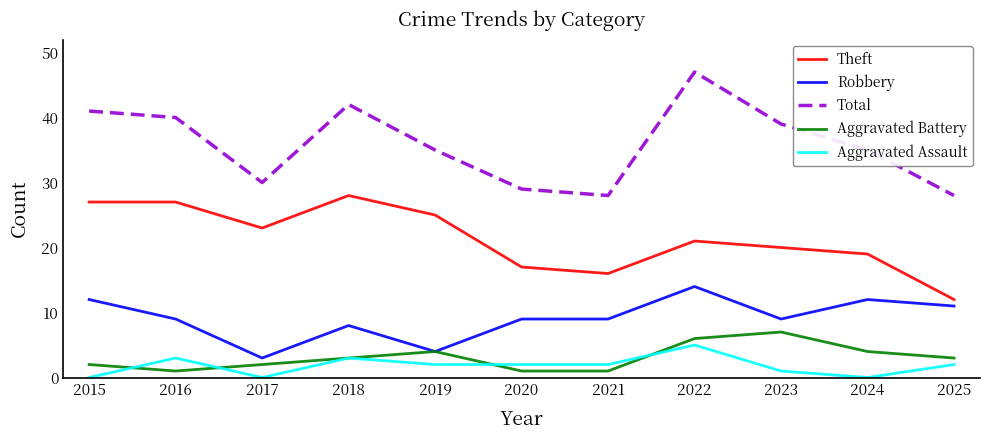

How many lines are shown in the chart?

5